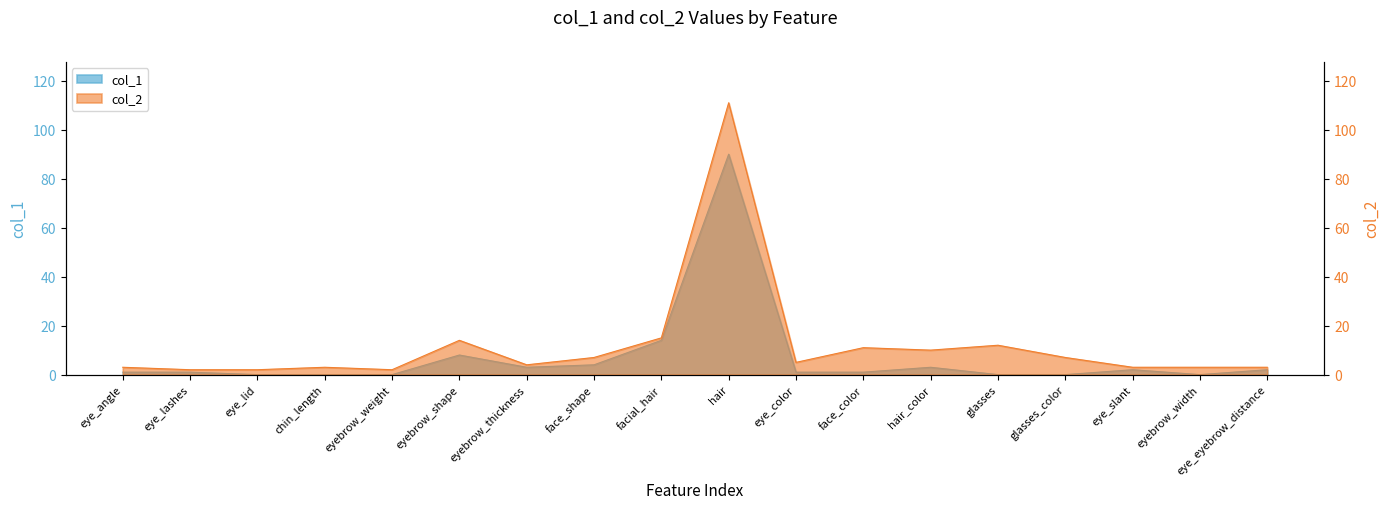

True or false: col_2 and col_1 cross at least once.

False